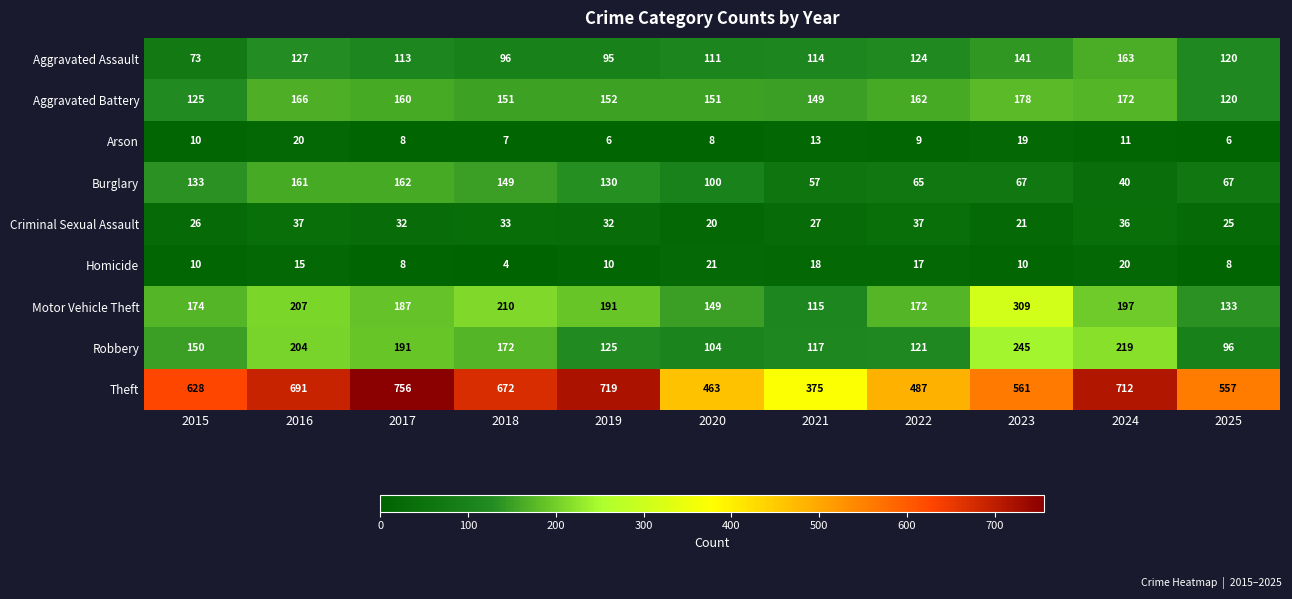

Between 2018 and 2022, which series saw the biggest shift?

Theft